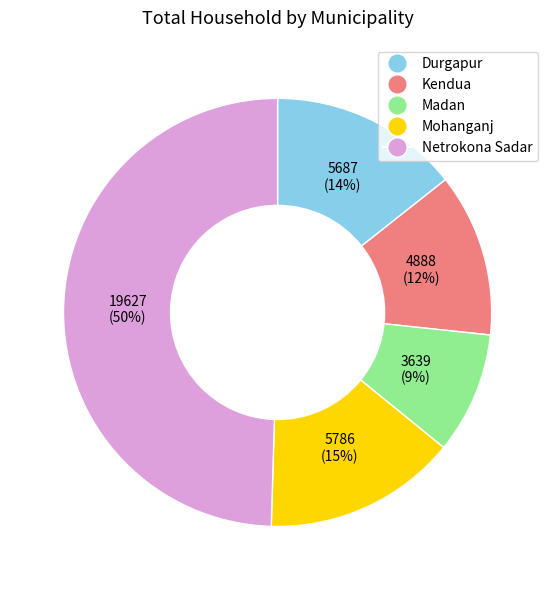

To the nearest percent, what portion does Durgapur represent?

14%